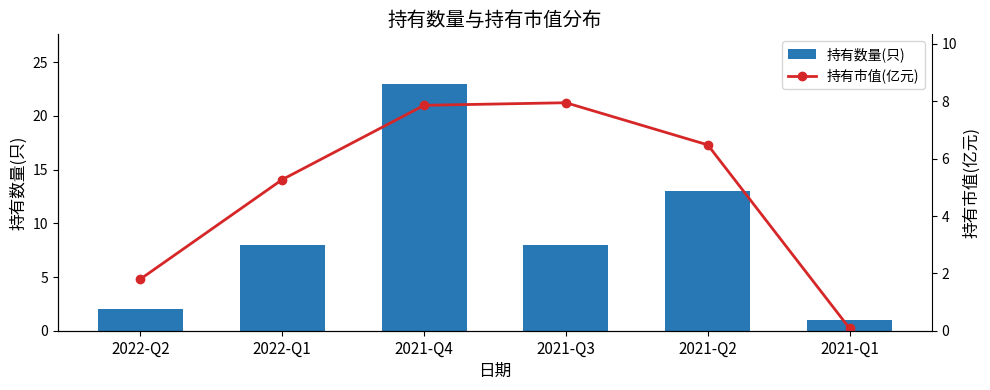

What is the value of the 持有数量(只) bar at the 5th from the left?

13